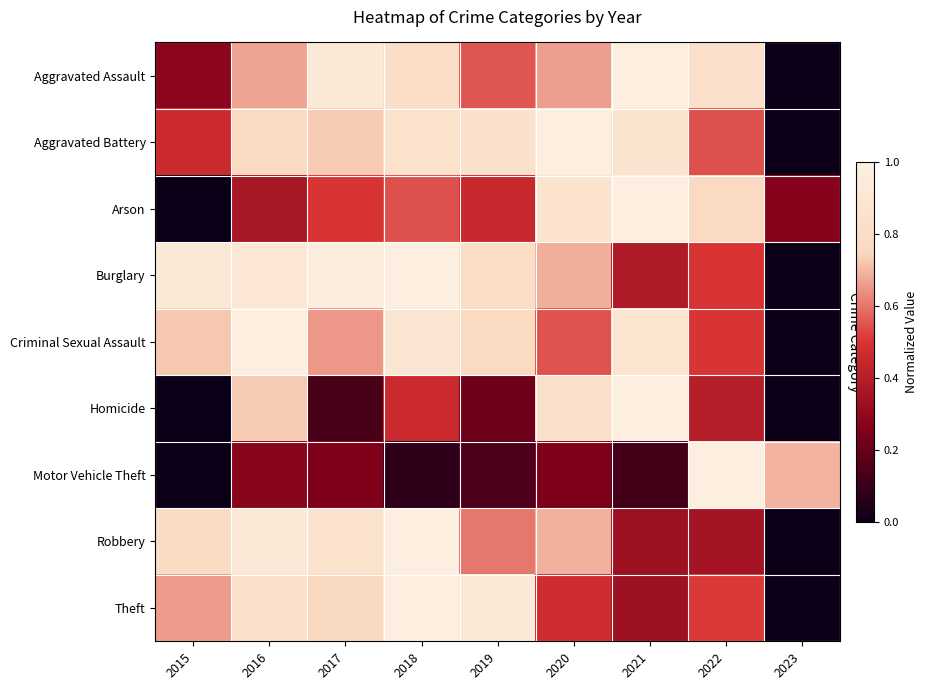

What is the difference between the highest and lowest values at 2023?

0.7